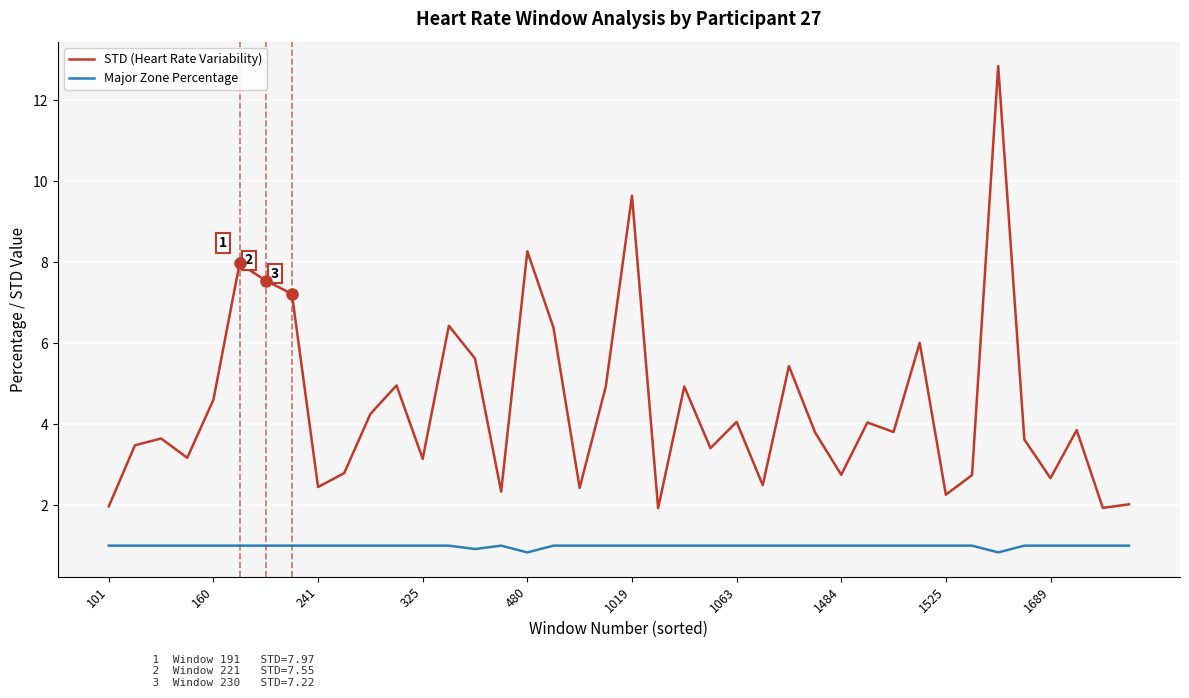

Which series has the largest total across all categories?

STD (Heart Rate Variability)